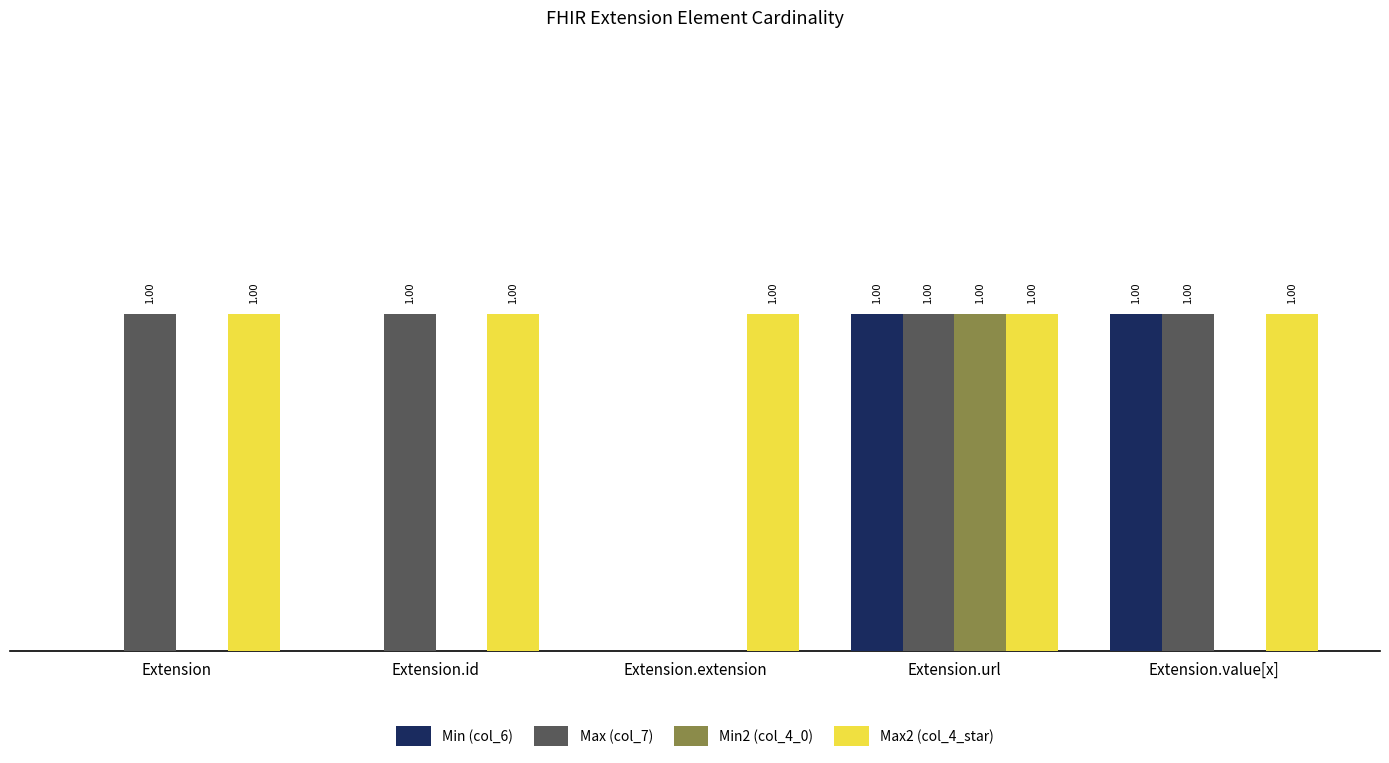

Which category has the highest value in the Min2 (col_4_0) series?

Extension.url